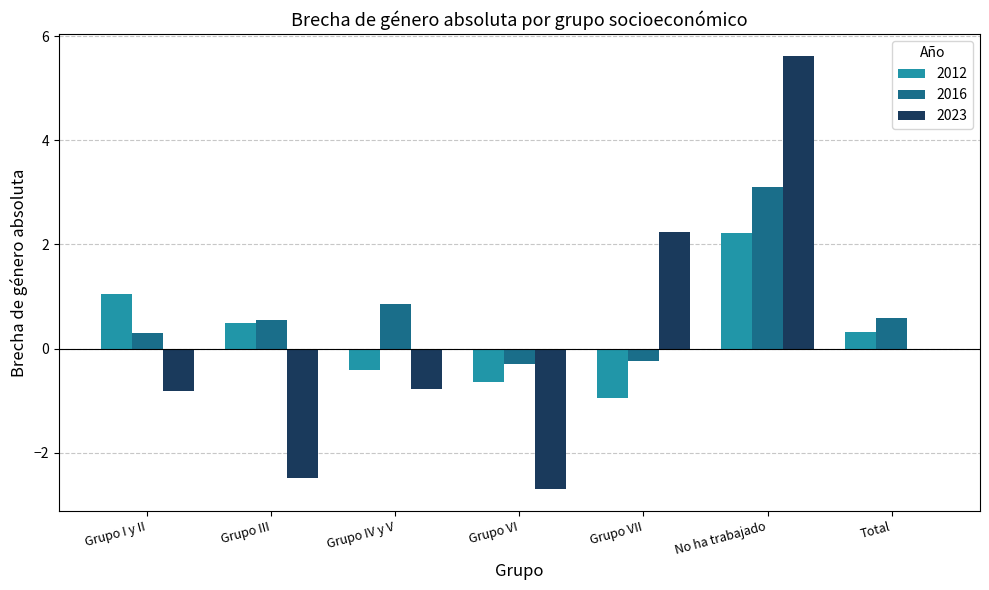

What is the sum of all 2023 values?

1.1